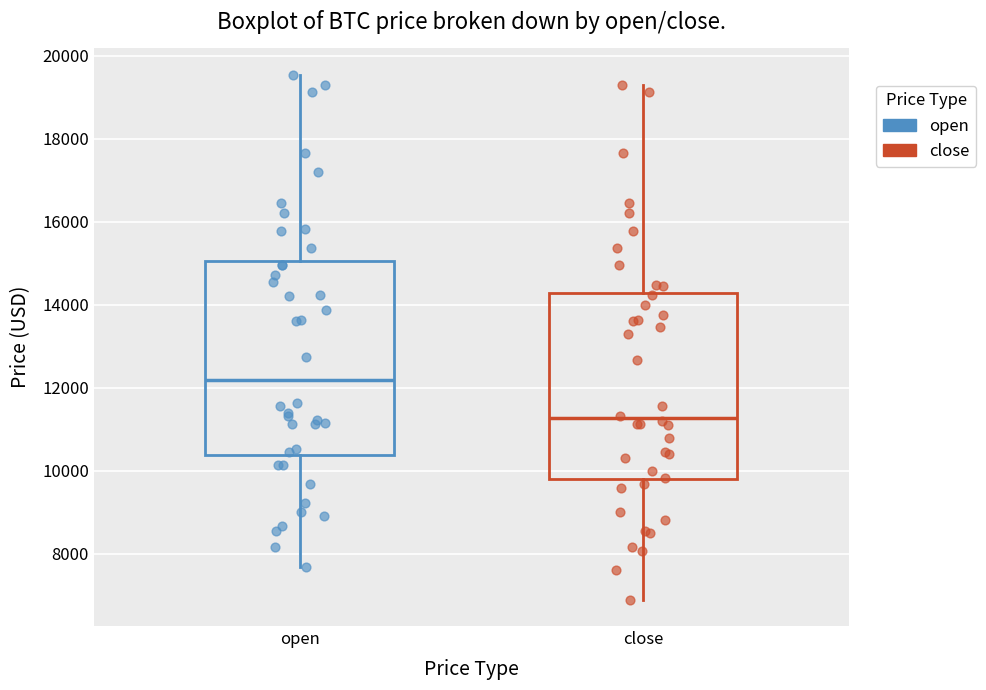

Which box's median line is the highest?

open